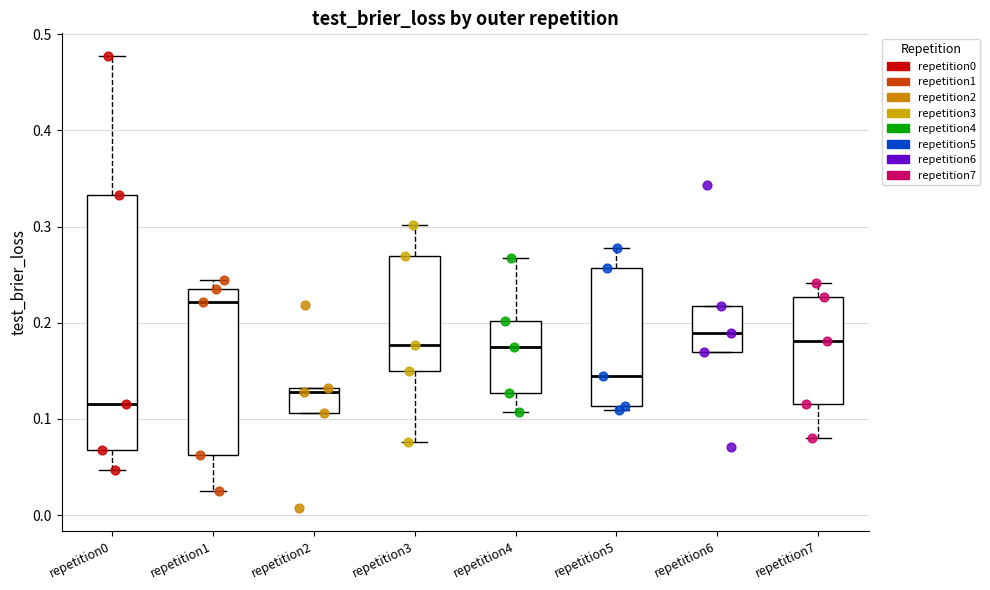

Which box is the tallest, from its lower edge to its upper edge?

repetition0